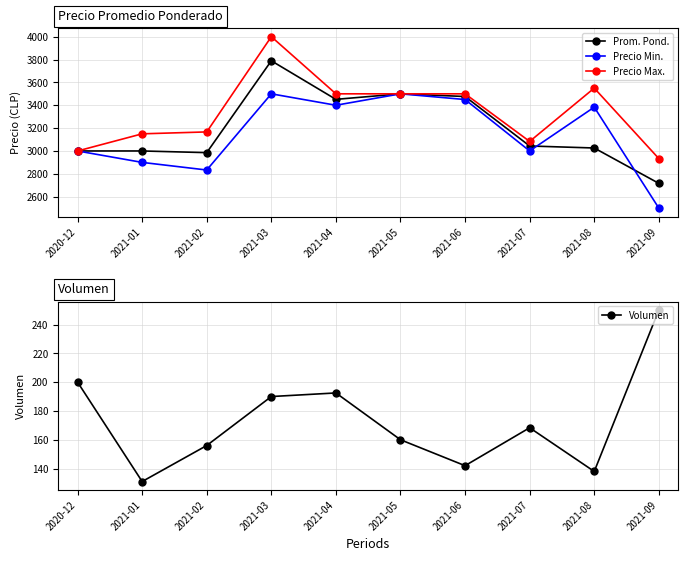

The value of Volumen at 2021-02 is 65.6. True or false?

False